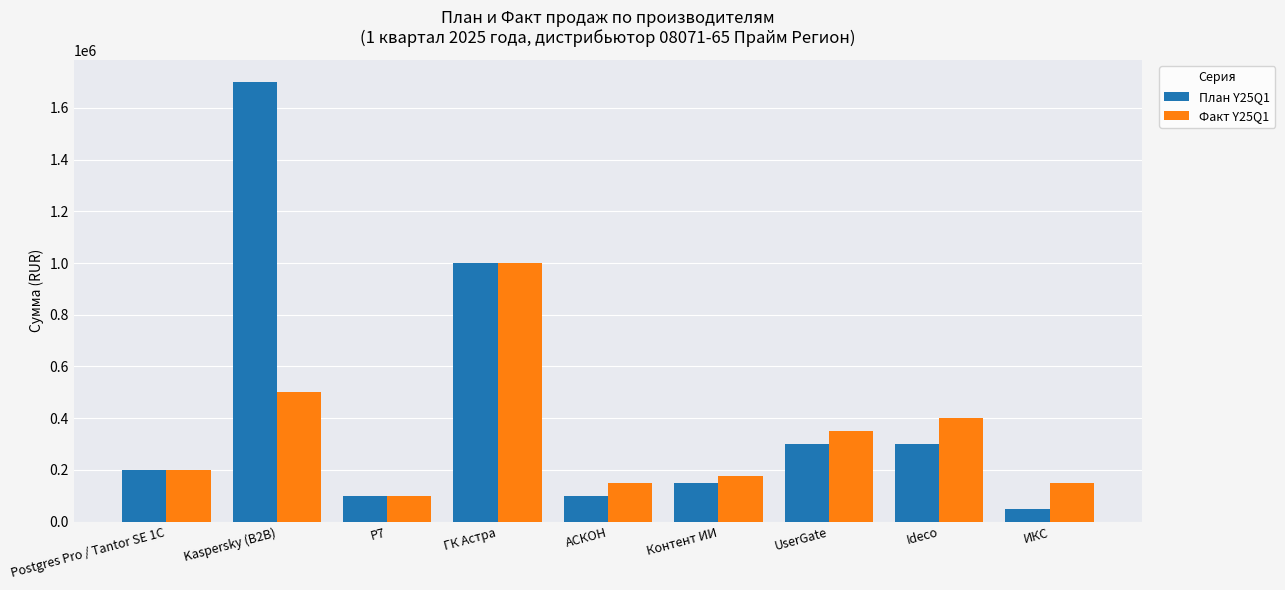

At which label does Факт Y25Q1 reach its peak?

ГК Астра